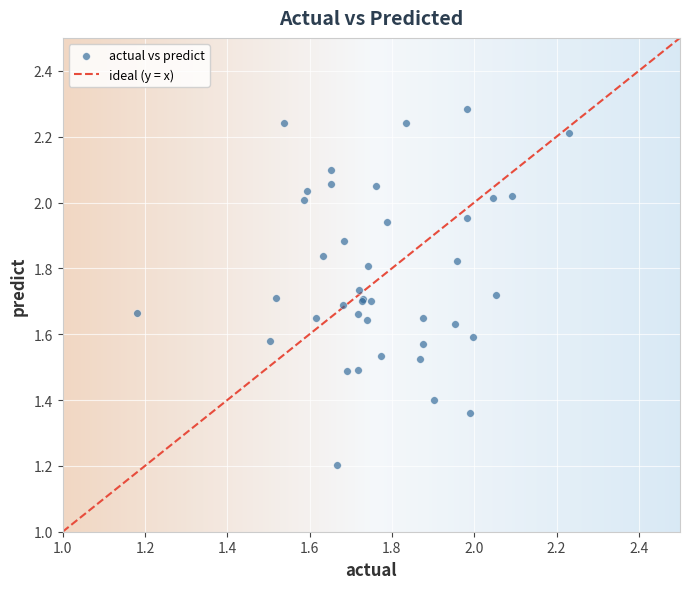

What Y value in the scatter plot is closest to 1?

1.2